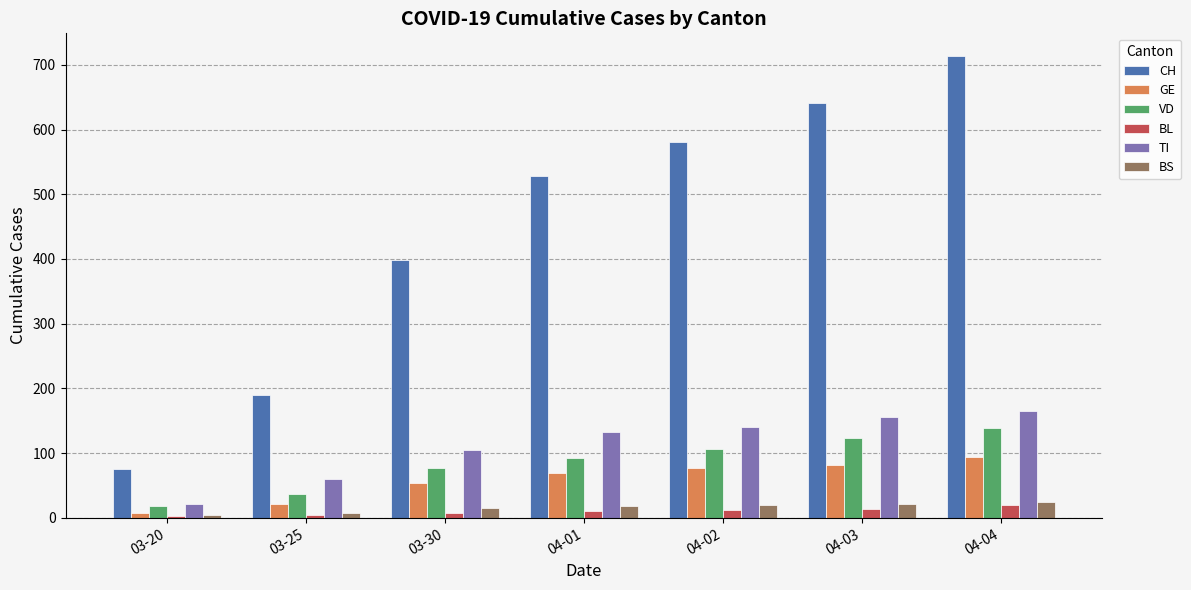

Which label corresponds to the largest value in the chart?

04-04